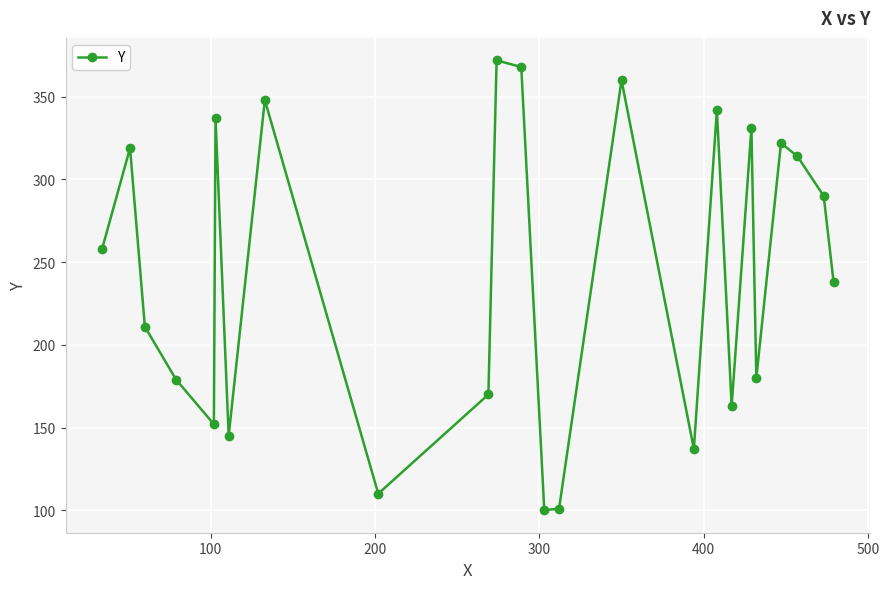

What is the value of the 22nd point from the left?

314